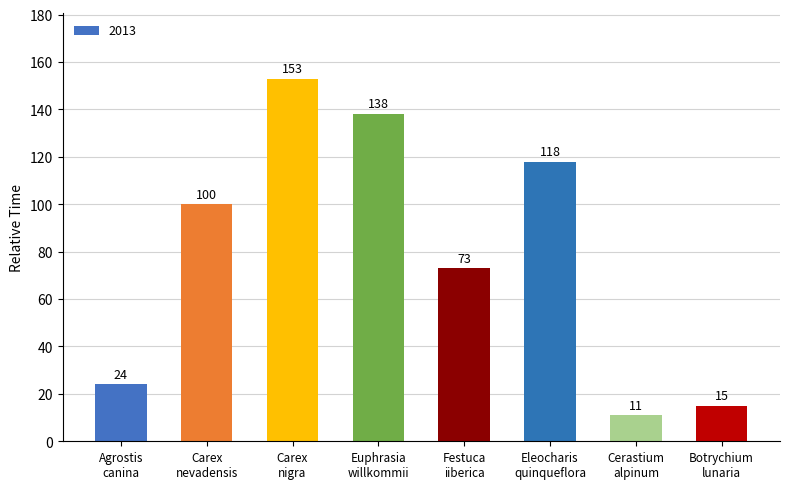

Does the chart contain any negative values?

No